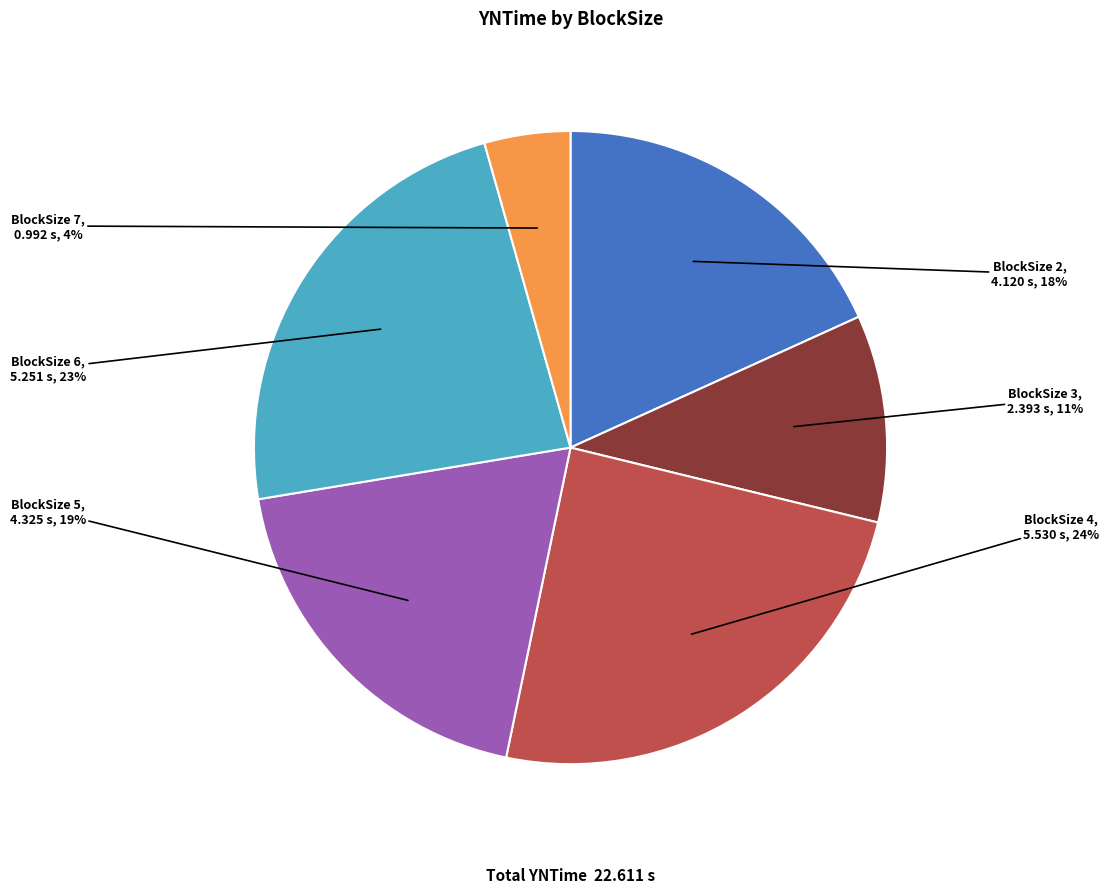

How many segments does this pie chart have?

6